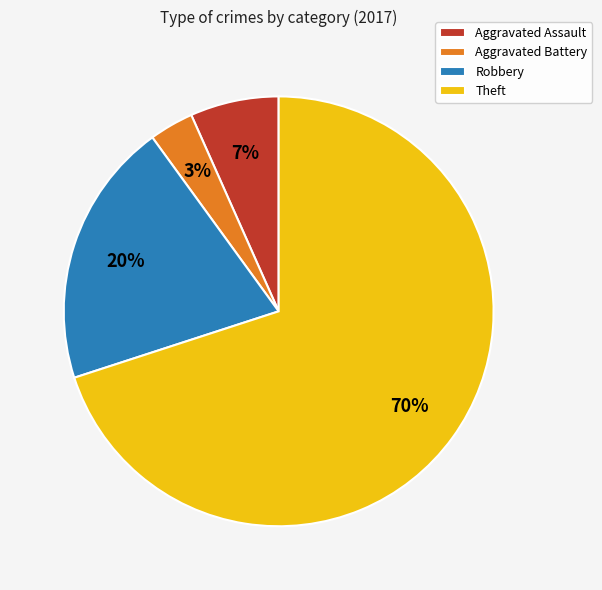

What is the smallest slice in the pie chart?

Aggravated Battery